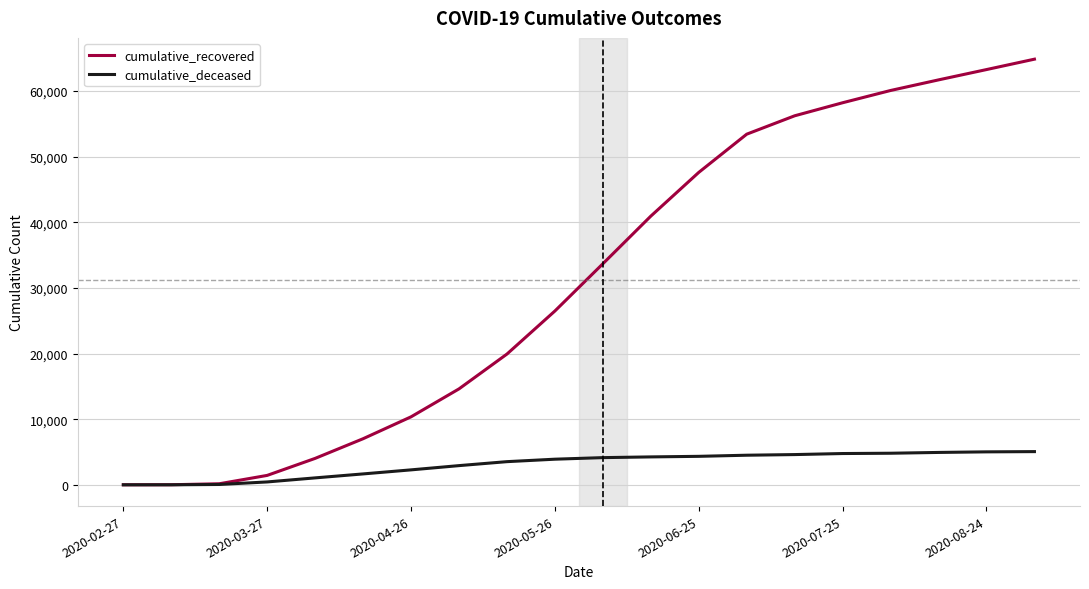

Rank the series by their average value, from highest to lowest.

cumulative_recovered, cumulative_deceased